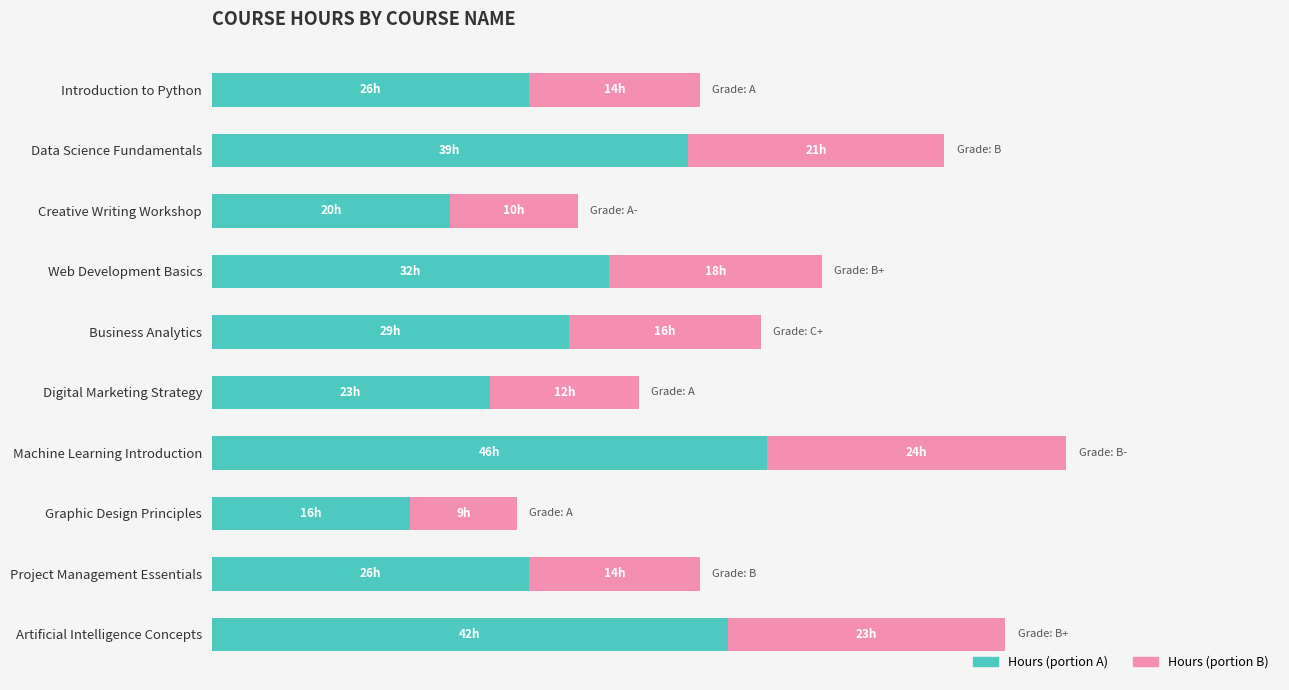

How many bars are there in total?

20